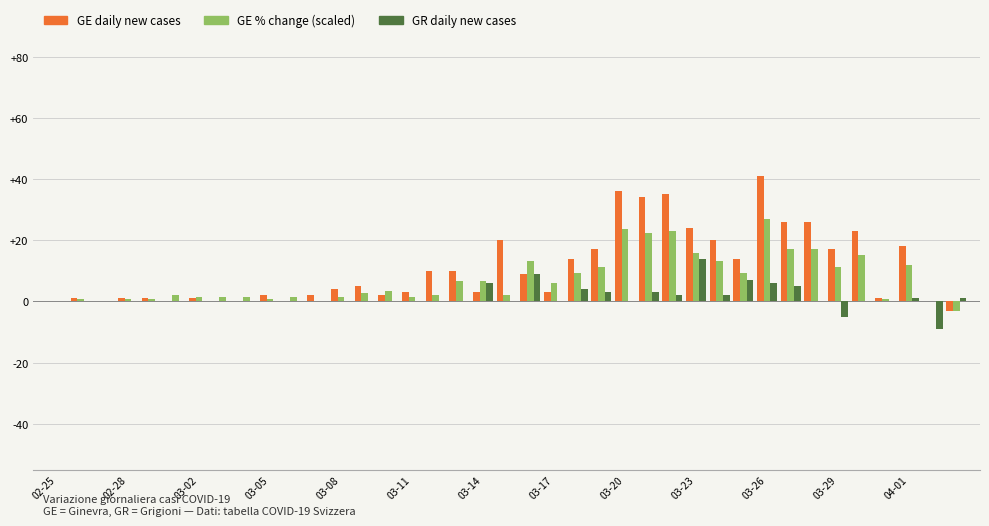

What is the greatest value displayed?

41.0